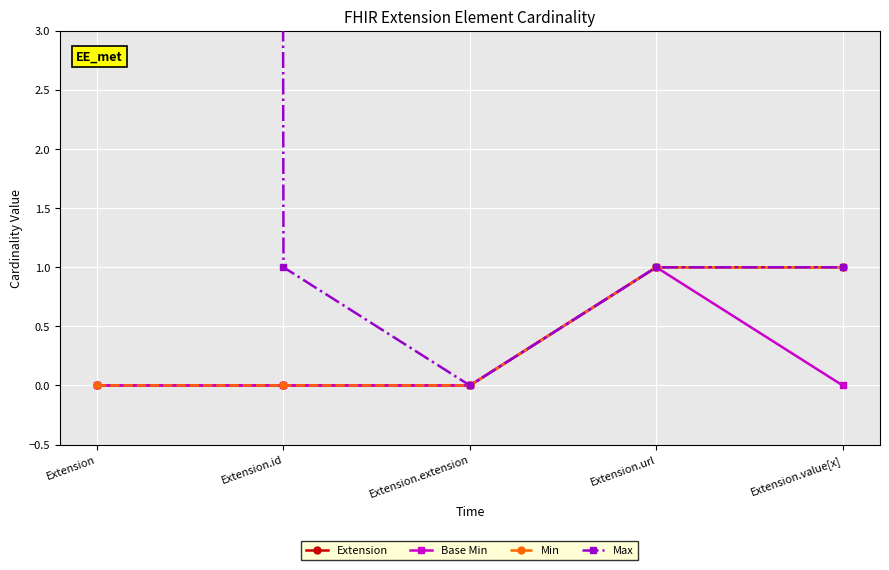

True or false: Max has a value of 1 at Extension.id.

True